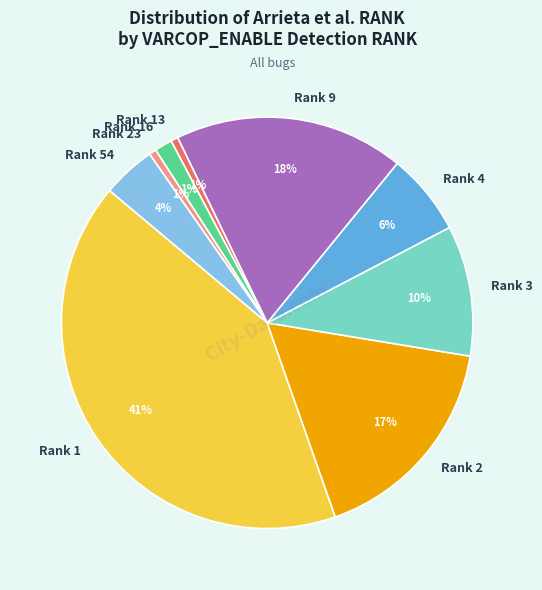

To the nearest percent, what is the combined percentage of Rank 2 and Rank 23?

18%